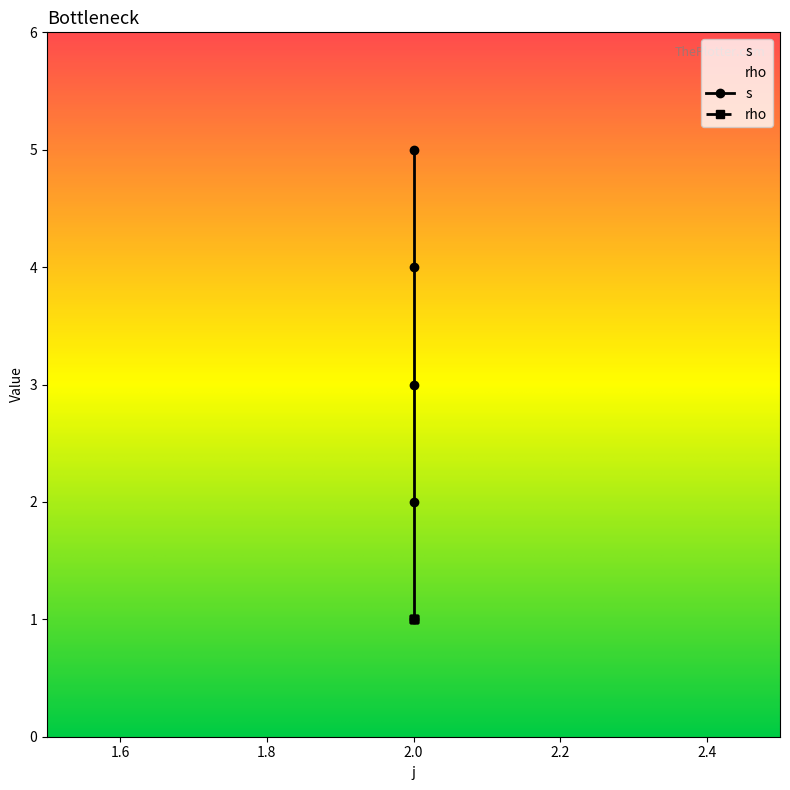

List the labels in order of value, smallest first.

2, 2, 2, 2, 2